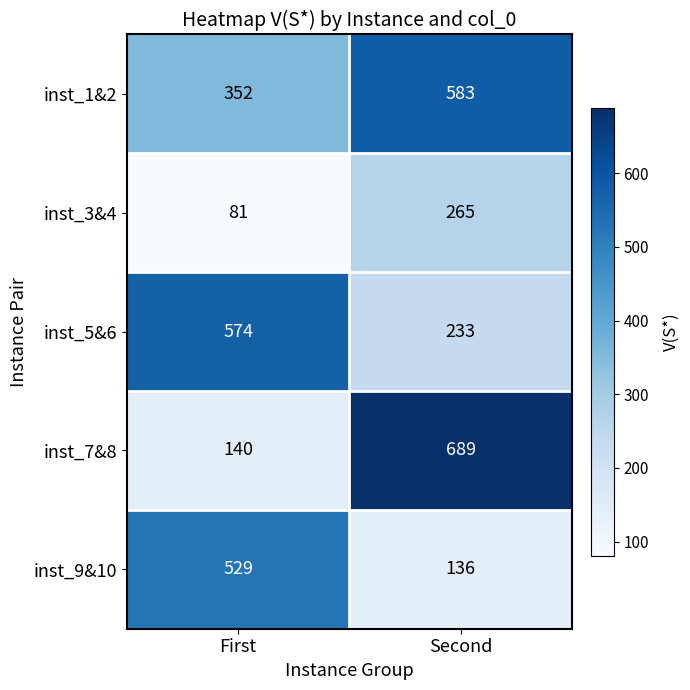

At which category is the sum across all series the highest?

Second